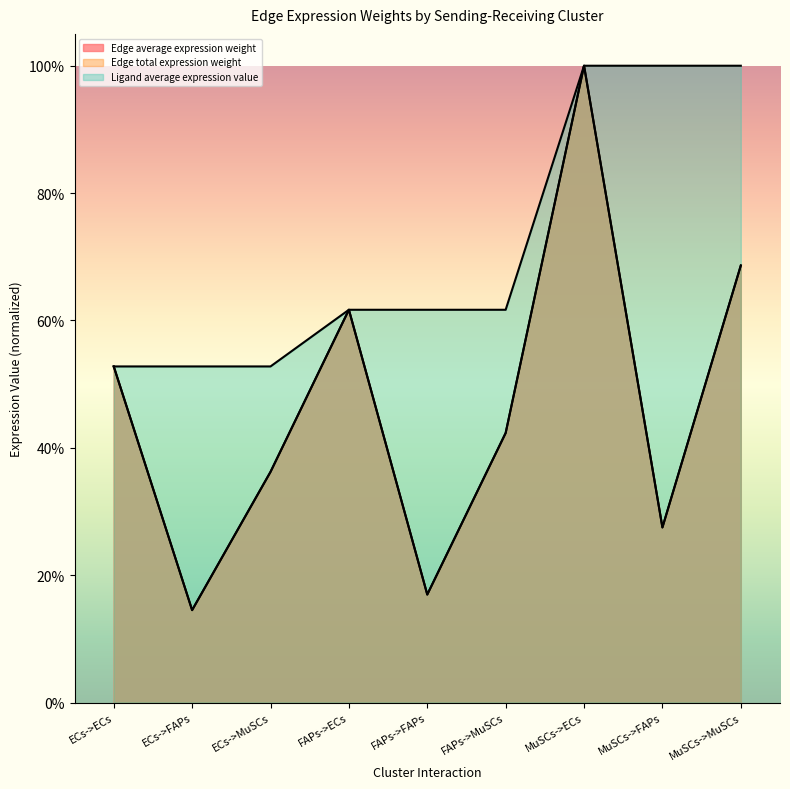

At how many categories does at least one series exceed 0?

9